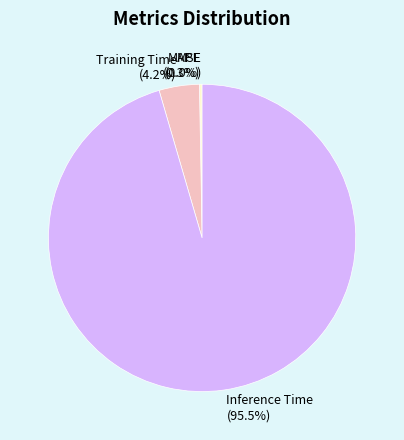

Is it true that MSE is 0% of the pie?

True